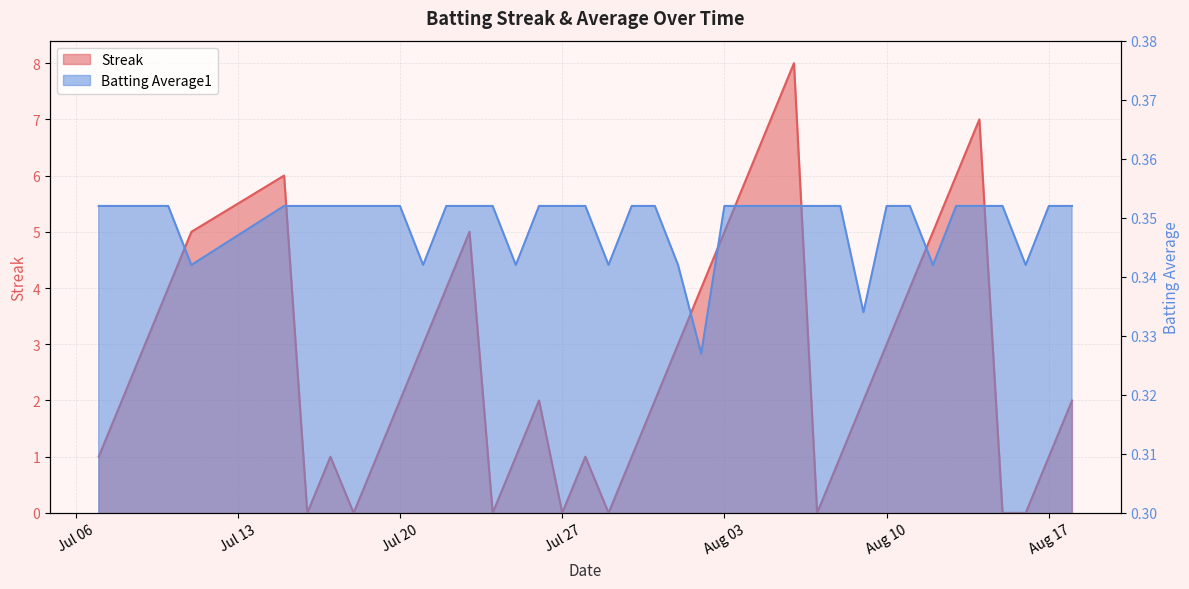

Read the Streak value at 2010-08-04.

6.0